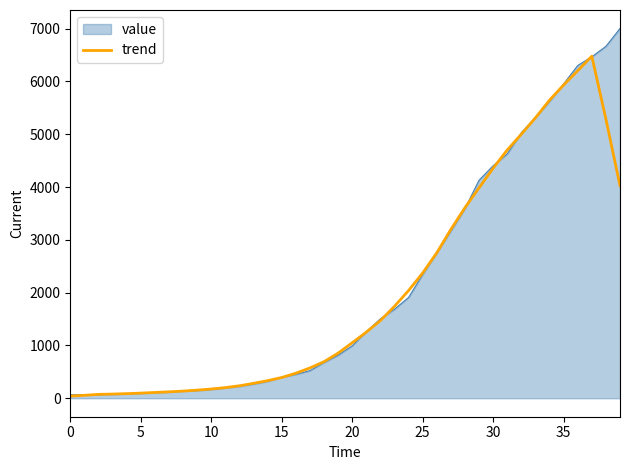

Which series has the largest range (max minus min)?

value